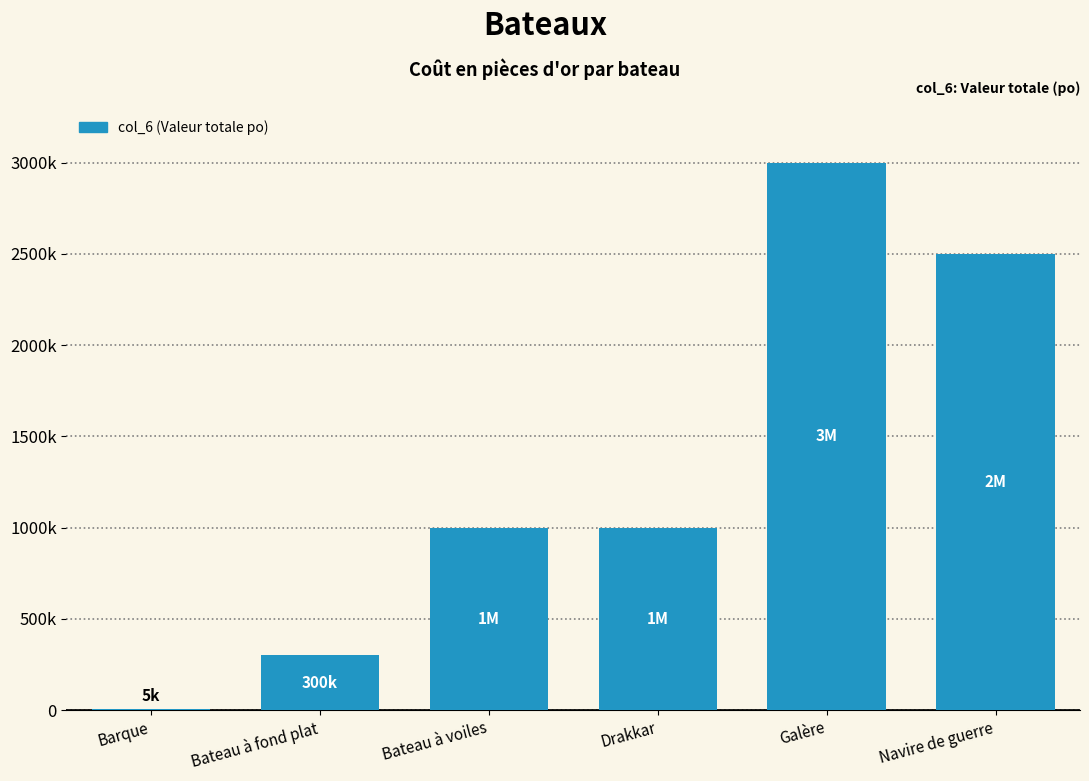

The value at Galère is 3000000. True or false?

True